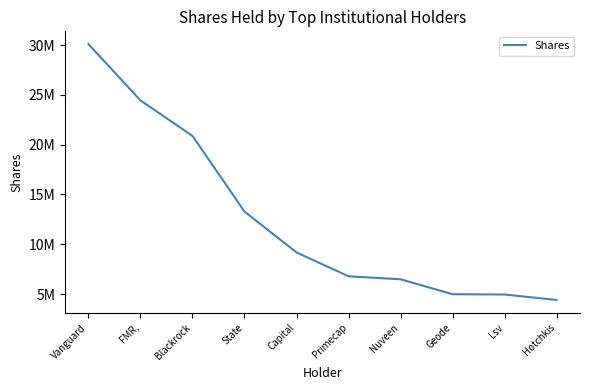

What is the value of the 6th point from the left?

6782511